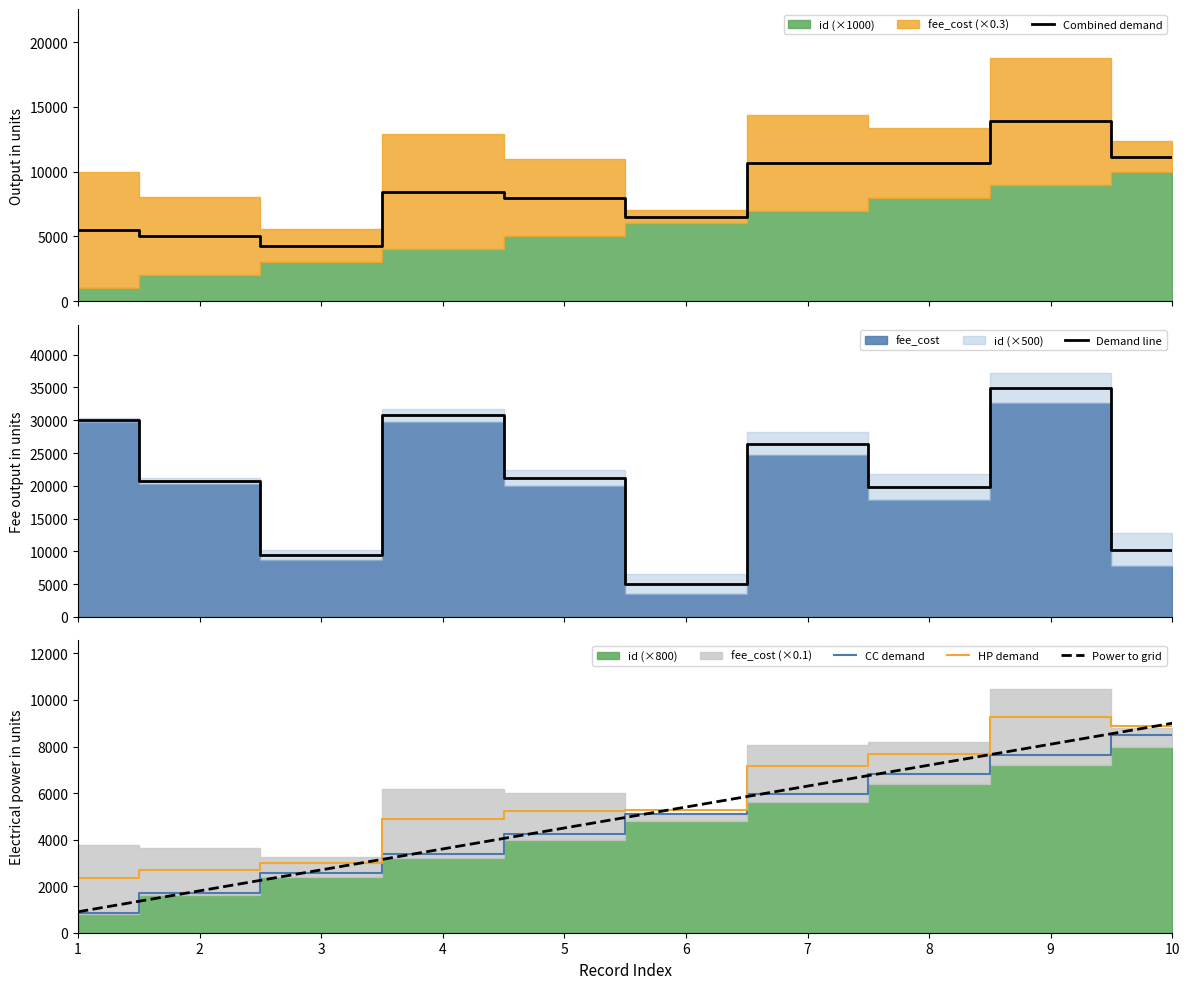

The value of Combined demand at 4 is 8461.6. True or false?

True